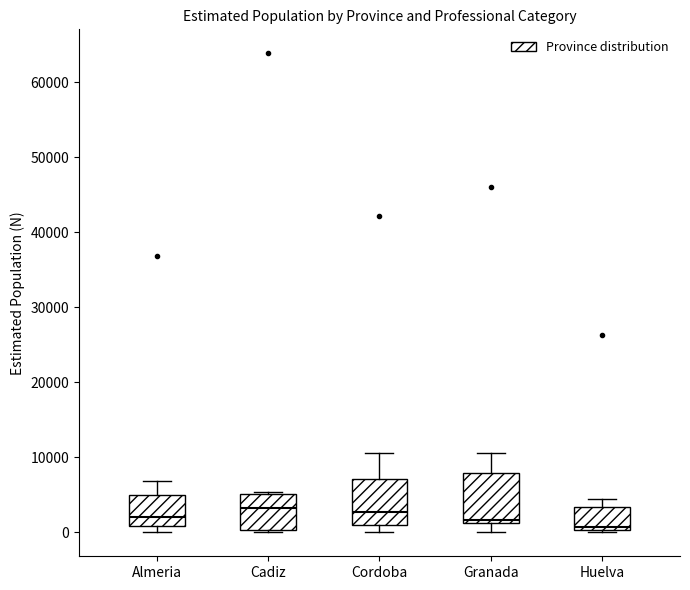

Reading left to right, transcribe this box plot: for each box, give where its median line is, the range the box spans, and where its two whiskers end, as read against the y-axis. The values are not printed on the chart, so give them approximately, as read against the axis.

Almeria: median 2000, box 1000 to 5000, whiskers 0 to 7000
Cadiz: median 3000, box 0 to 5000, whiskers 0 (just below the box's lower edge) to 5000 (just above the box's upper edge)
Cordoba: median 3000, box 1000 to 7000, whiskers 0 to 11000
Granada: median 2000, box 1000 to 8000, whiskers 0 to 11000
Huelva: median 1000, box 0 to 3000, whiskers 0 (just below the box's lower edge) to 4000